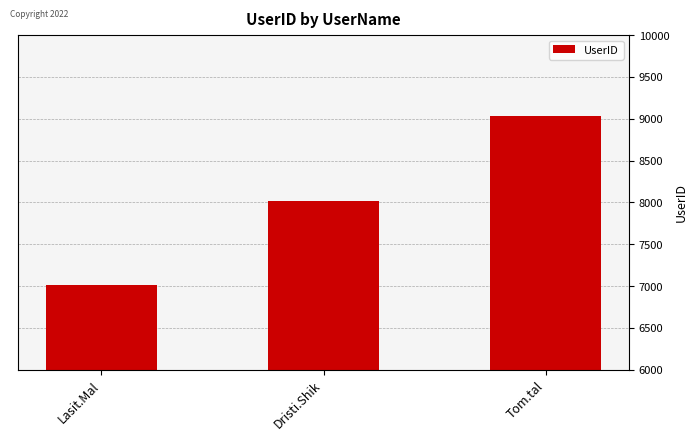

Where is the data nearest to the value 8020?

Dristi.Shik